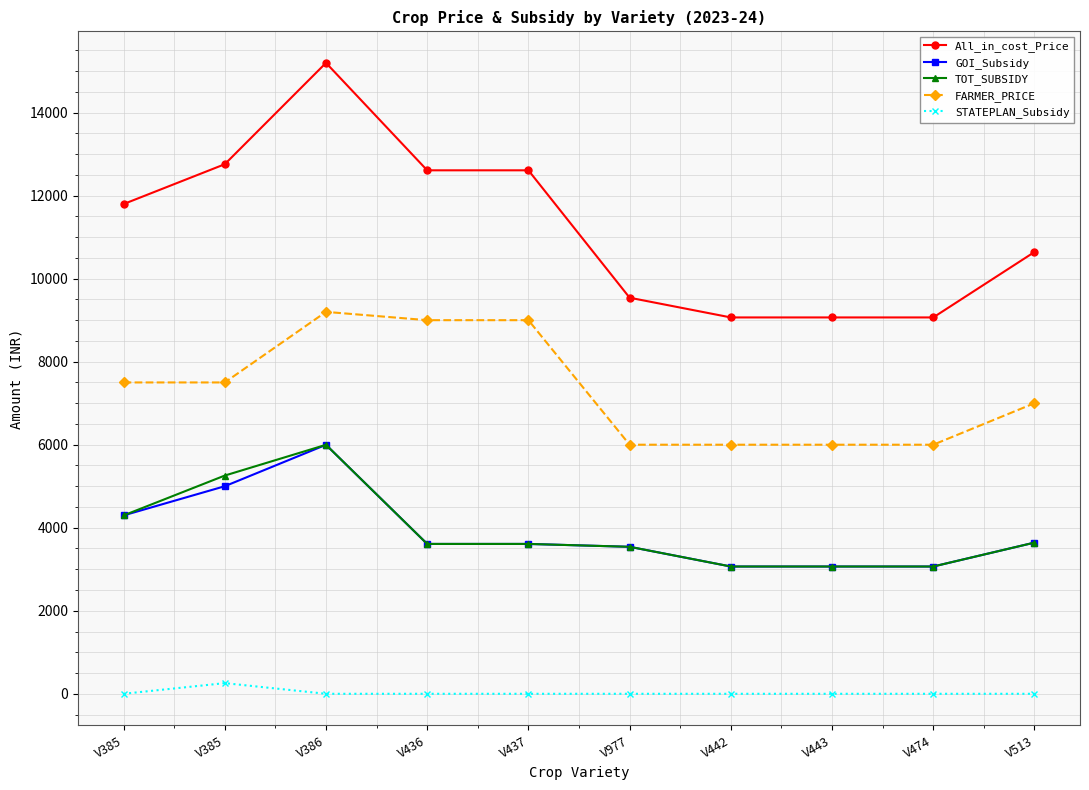

What are all the series names shown in the legend?

All_in_cost_Price, GOI_Subsidy, TOT_SUBSIDY, FARMER_PRICE, STATEPLAN_Subsidy